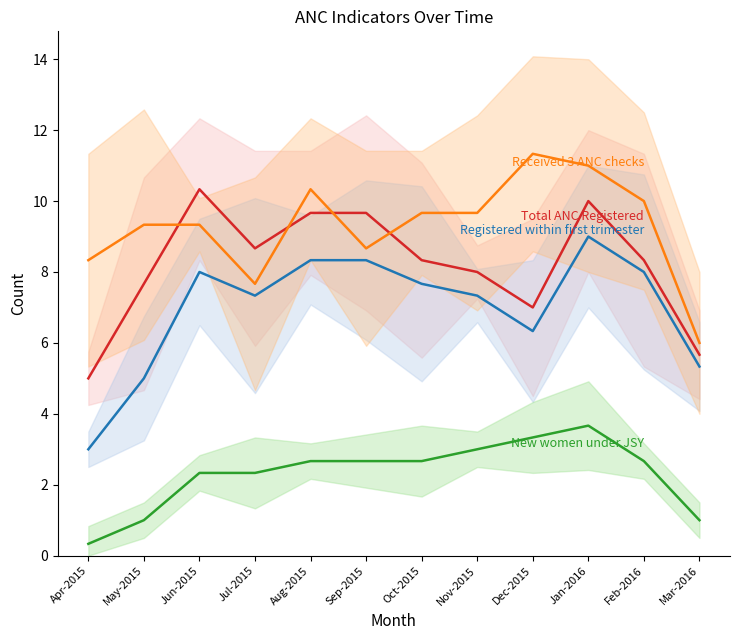

List the series in order of their peak value, lowest first.

New women under JSY, Registered within first trimester, Total ANC Registered, Received 3 ANC checks